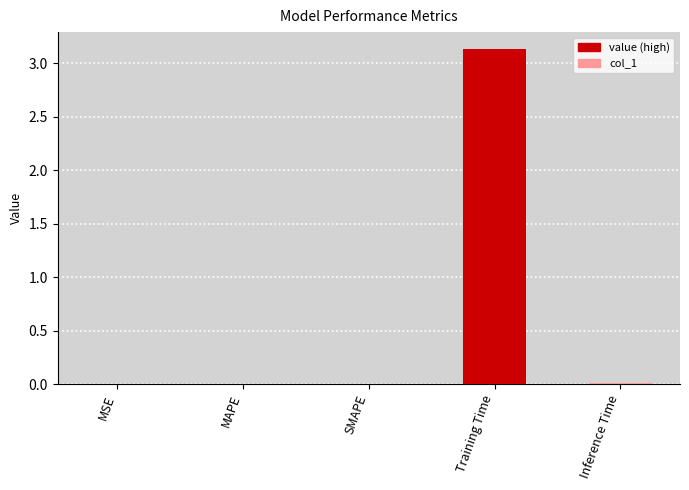

Which label corresponds to the largest value in the chart?

Training Time